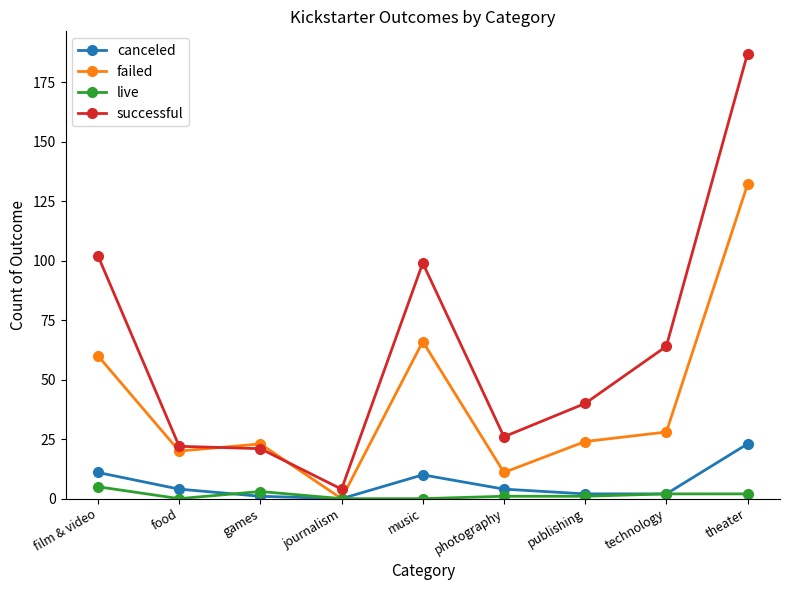

Which series has the largest total across all categories?

successful